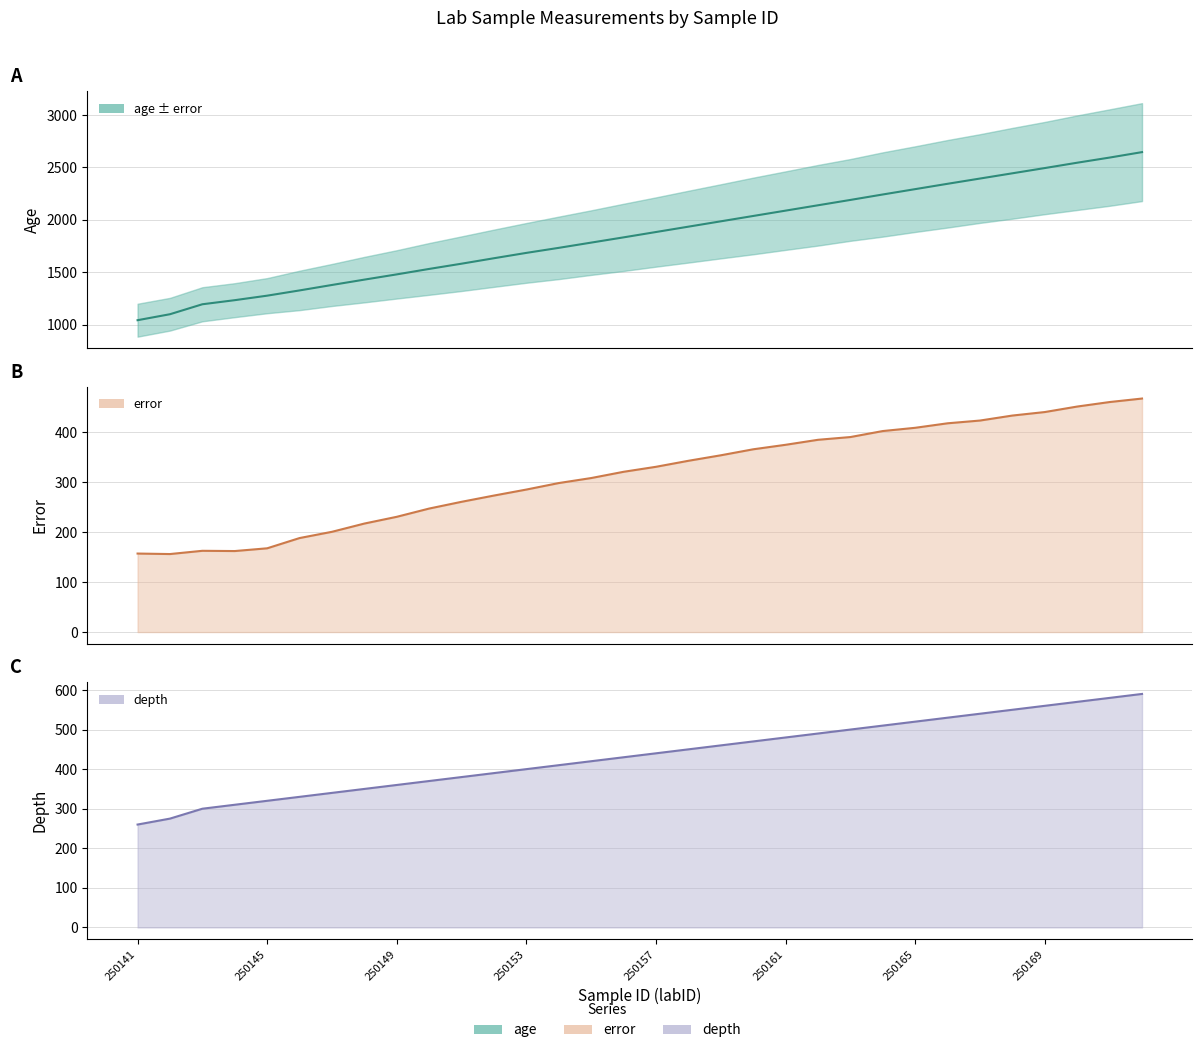

At which category is the sum across all series the highest?

250172